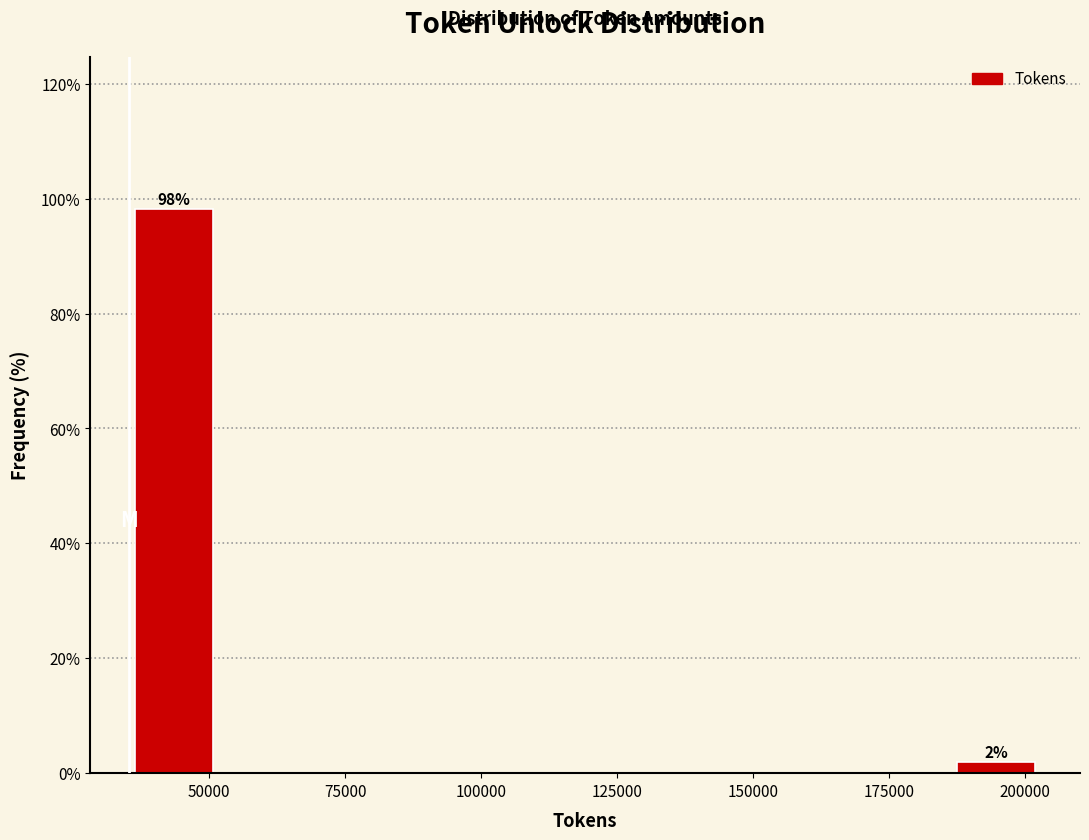

Around what value on the x-axis is the tallest bar? Give the approximate position of its centre, as read against the axis.

45000